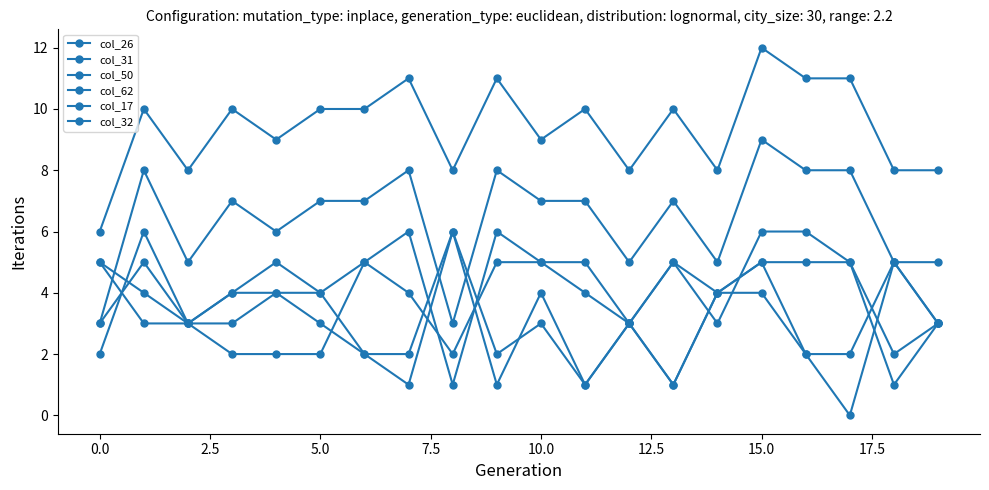

What is the maximum value for col_17?

6